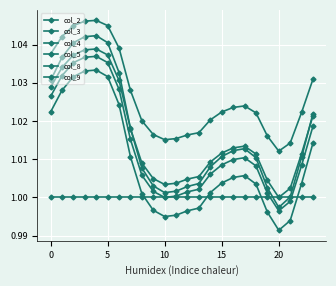

Does the chart have visible grid lines?

Yes